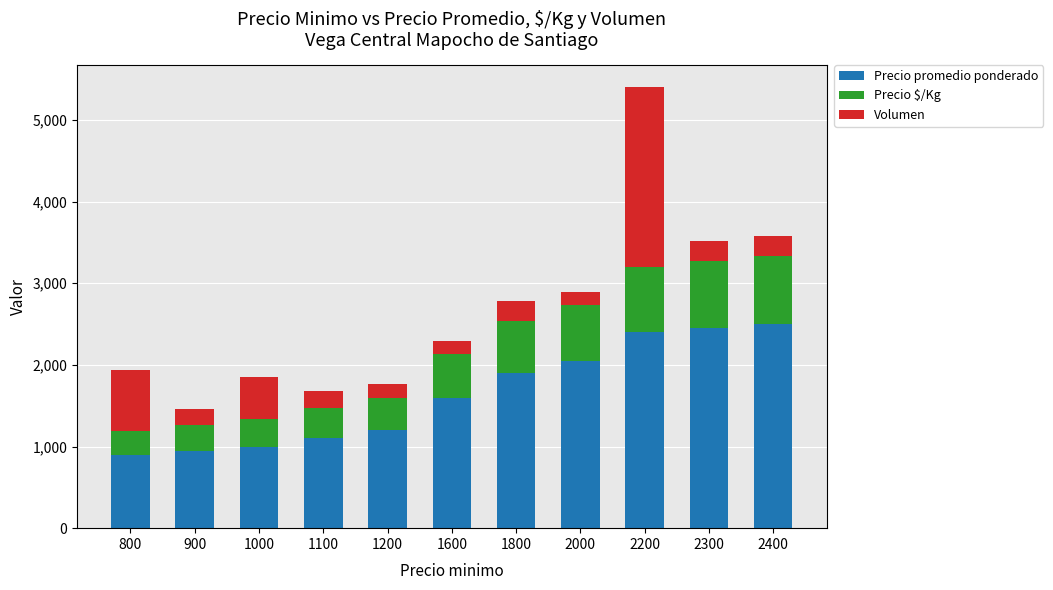

Count the number of categories in the chart.

11